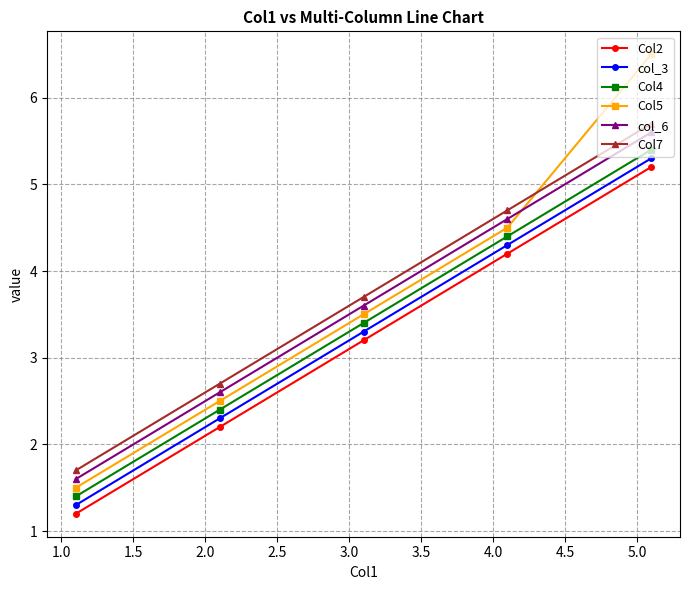

What is the lowest value of the Col2 series?

1.2